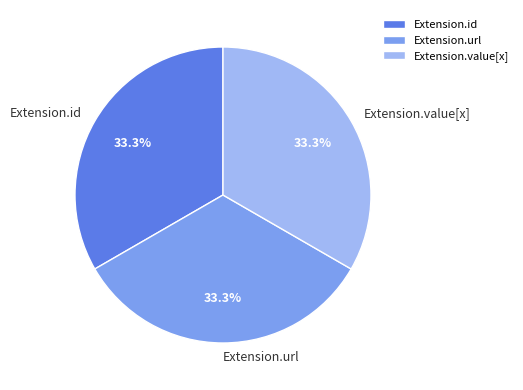

Is the sum of Extension.url and Extension.value[x] greater than half?

Yes